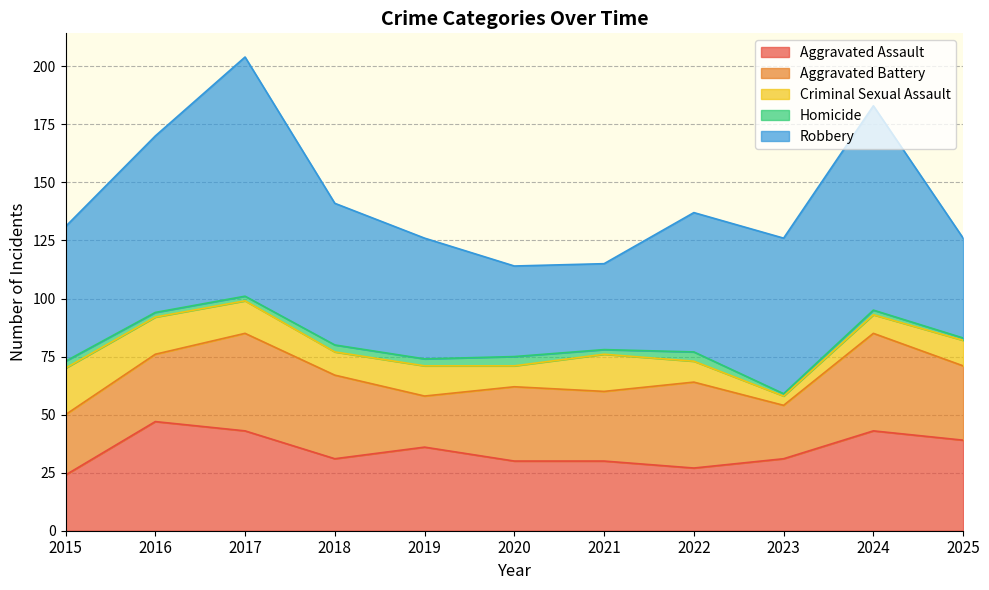

Reading right to left, what are all the values shown in this chart?

Aggravated Assault: 39	43	31	27	30	30	36	31	43	47	24
Aggravated Battery: 32	42	23	37	30	32	22	36	42	29	26
Criminal Sexual Assault: 11	8	4	9	16	9	13	10	14	16	20
Homicide: 1	2	1	4	2	4	3	3	2	2	3
Robbery: 43	88	67	60	37	39	52	61	103	76	58